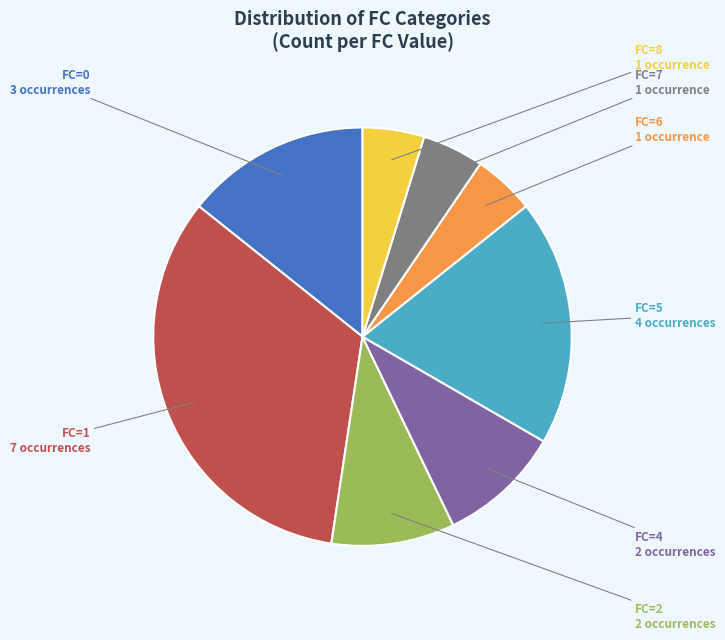

What is the largest slice in the pie chart?

FC=1